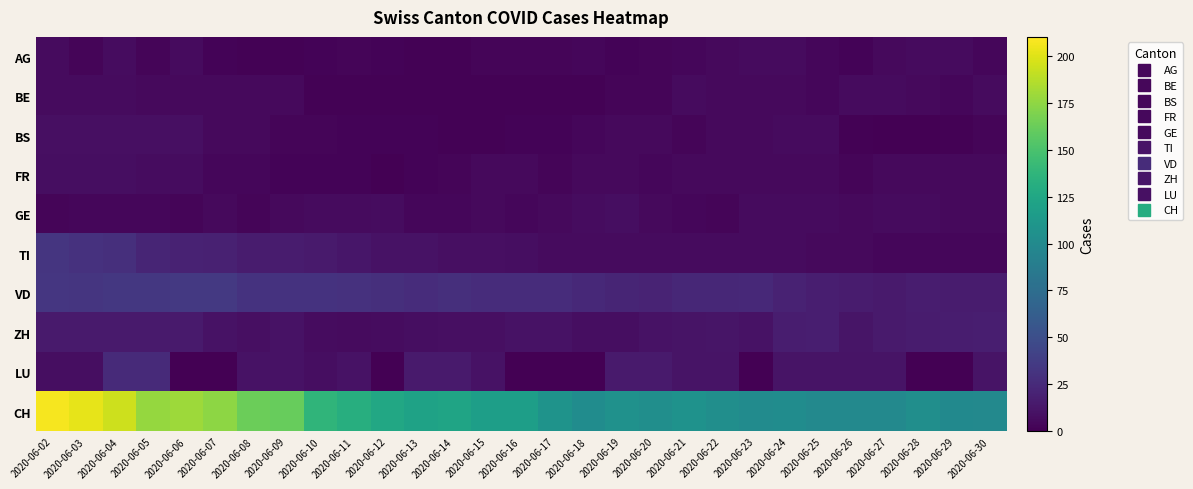

Reading left to right, transcribe all the data shown in this chart.

AG: 2020-06-02=6	2020-06-03=3	2020-06-04=7	2020-06-05=3	2020-06-06=6	2020-06-07=2	2020-06-08=1	2020-06-09=1	2020-06-10=2	2020-06-11=3	2020-06-12=2	2020-06-13=1	2020-06-14=1	2020-06-15=3	2020-06-16=3	2020-06-17=3	2020-06-18=4	2020-06-19=2	2020-06-20=3	2020-06-21=4	2020-06-22=5	2020-06-23=6	2020-06-24=6	2020-06-25=4	2020-06-26=2	2020-06-27=5	2020-06-28=6	2020-06-29=6	2020-06-30=4
BE: 2020-06-02=6	2020-06-03=6	2020-06-04=6	2020-06-05=5	2020-06-06=5	2020-06-07=5	2020-06-08=5	2020-06-09=5	2020-06-10=1	2020-06-11=1	2020-06-12=1	2020-06-13=1	2020-06-14=1	2020-06-15=1	2020-06-16=1	2020-06-17=1	2020-06-18=1	2020-06-19=3	2020-06-20=3	2020-06-21=6	2020-06-22=5	2020-06-23=5	2020-06-24=5	2020-06-25=4	2020-06-26=6	2020-06-27=6	2020-06-28=5	2020-06-29=4	2020-06-30=6
BS: 2020-06-02=9	2020-06-03=9	2020-06-04=9	2020-06-05=9	2020-06-06=9	2020-06-07=5	2020-06-08=5	2020-06-09=3	2020-06-10=3	2020-06-11=2	2020-06-12=2	2020-06-13=2	2020-06-14=1	2020-06-15=1	2020-06-16=2	2020-06-17=2	2020-06-18=4	2020-06-19=5	2020-06-20=5	2020-06-21=3	2020-06-22=5	2020-06-23=5	2020-06-24=6	2020-06-25=6	2020-06-26=1	2020-06-27=0	2020-06-28=0	2020-06-29=1	2020-06-30=3
FR: 2020-06-02=8	2020-06-03=8	2020-06-04=8	2020-06-05=7	2020-06-06=7	2020-06-07=4	2020-06-08=4	2020-06-09=2	2020-06-10=2	2020-06-11=2	2020-06-12=0	2020-06-13=2	2020-06-14=3	2020-06-15=5	2020-06-16=5	2020-06-17=3	2020-06-18=5	2020-06-19=5	2020-06-20=4	2020-06-21=5	2020-06-22=5	2020-06-23=5	2020-06-24=5	2020-06-25=5	2020-06-26=3	2020-06-27=5	2020-06-28=5	2020-06-29=5	2020-06-30=5
GE: 2020-06-02=3	2020-06-03=4	2020-06-04=4	2020-06-05=4	2020-06-06=3	2020-06-07=5	2020-06-08=3	2020-06-09=5	2020-06-10=6	2020-06-11=6	2020-06-12=7	2020-06-13=4	2020-06-14=4	2020-06-15=5	2020-06-16=4	2020-06-17=5	2020-06-18=7	2020-06-19=8	2020-06-20=5	2020-06-21=4	2020-06-22=3	2020-06-23=6	2020-06-24=6	2020-06-25=6	2020-06-26=5	2020-06-27=6	2020-06-28=6	2020-06-29=5	2020-06-30=5
TI: 2020-06-02=32	2020-06-03=30	2020-06-04=28	2020-06-05=22	2020-06-06=20	2020-06-07=19	2020-06-08=16	2020-06-09=16	2020-06-10=15	2020-06-11=13	2020-06-12=10	2020-06-13=10	2020-06-14=9	2020-06-15=9	2020-06-16=8	2020-06-17=6	2020-06-18=6	2020-06-19=6	2020-06-20=6	2020-06-21=6	2020-06-22=6	2020-06-23=6	2020-06-24=6	2020-06-25=5	2020-06-26=5	2020-06-27=4	2020-06-28=4	2020-06-29=4	2020-06-30=4
VD: 2020-06-02=33	2020-06-03=32	2020-06-04=34	2020-06-05=34	2020-06-06=35	2020-06-07=35	2020-06-08=31	2020-06-09=31	2020-06-10=31	2020-06-11=30	2020-06-12=28	2020-06-13=27	2020-06-14=28	2020-06-15=27	2020-06-16=27	2020-06-17=27	2020-06-18=24	2020-06-19=22	2020-06-20=21	2020-06-21=23	2020-06-22=23	2020-06-23=24	2020-06-24=20	2020-06-25=18	2020-06-26=16	2020-06-27=15	2020-06-28=17	2020-06-29=16	2020-06-30=16
ZH: 2020-06-02=15	2020-06-03=15	2020-06-04=15	2020-06-05=15	2020-06-06=15	2020-06-07=10	2020-06-08=9	2020-06-09=10	2020-06-10=7	2020-06-11=6	2020-06-12=7	2020-06-13=8	2020-06-14=9	2020-06-15=9	2020-06-16=10	2020-06-17=10	2020-06-18=8	2020-06-19=8	2020-06-20=10	2020-06-21=11	2020-06-22=12	2020-06-23=10	2020-06-24=17	2020-06-25=18	2020-06-26=12	2020-06-27=15	2020-06-28=16	2020-06-29=17	2020-06-30=18
LU: 2020-06-02=8	2020-06-03=8	2020-06-04=25	2020-06-05=25	2020-06-06=0	2020-06-07=0	2020-06-08=10	2020-06-09=10	2020-06-10=8	2020-06-11=10	2020-06-12=0	2020-06-13=15	2020-06-14=15	2020-06-15=10	2020-06-16=0	2020-06-17=0	2020-06-18=0	2020-06-19=15	2020-06-20=15	2020-06-21=11	2020-06-22=11	2020-06-23=0	2020-06-24=11	2020-06-25=11	2020-06-26=11	2020-06-27=11	2020-06-28=0	2020-06-29=0	2020-06-30=11
CH: 2020-06-02=207	2020-06-03=202	2020-06-04=194	2020-06-05=177	2020-06-06=179	2020-06-07=174	2020-06-08=163	2020-06-09=161	2020-06-10=137	2020-06-11=132	2020-06-12=126	2020-06-13=121	2020-06-14=123	2020-06-15=118	2020-06-16=118	2020-06-17=108	2020-06-18=102	2020-06-19=106	2020-06-20=104	2020-06-21=107	2020-06-22=104	2020-06-23=101	2020-06-24=102	2020-06-25=99	2020-06-26=99	2020-06-27=99	2020-06-28=104	2020-06-29=100	2020-06-30=99